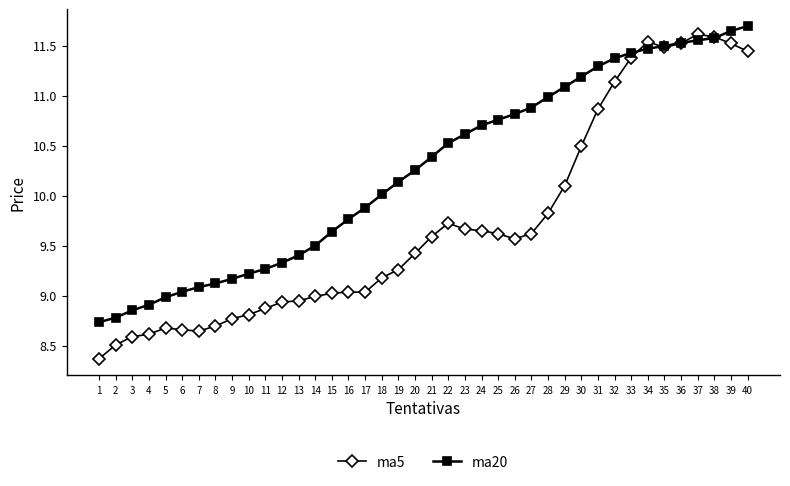

Where do ma5 and ma20 first cross each other?

33 and 34